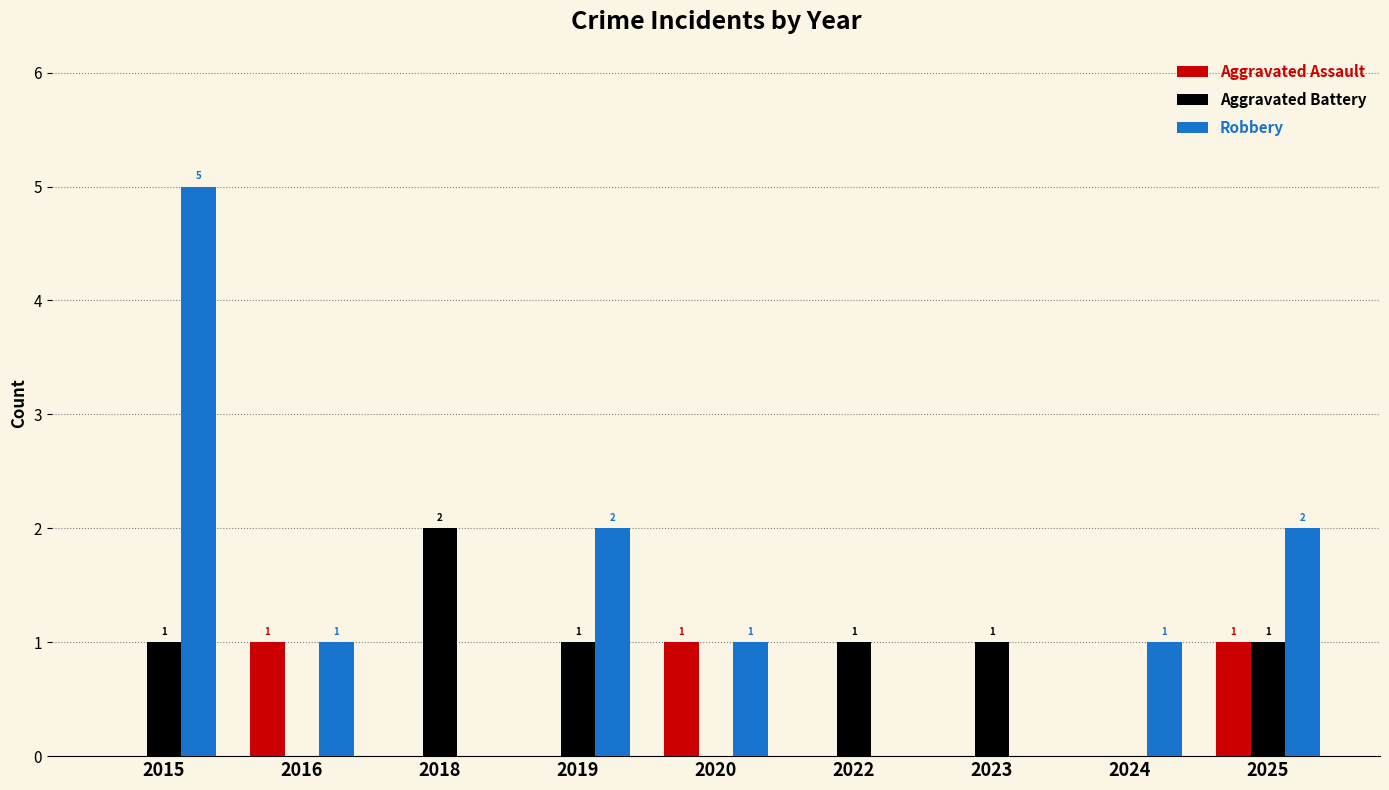

What is the greatest value displayed?

5